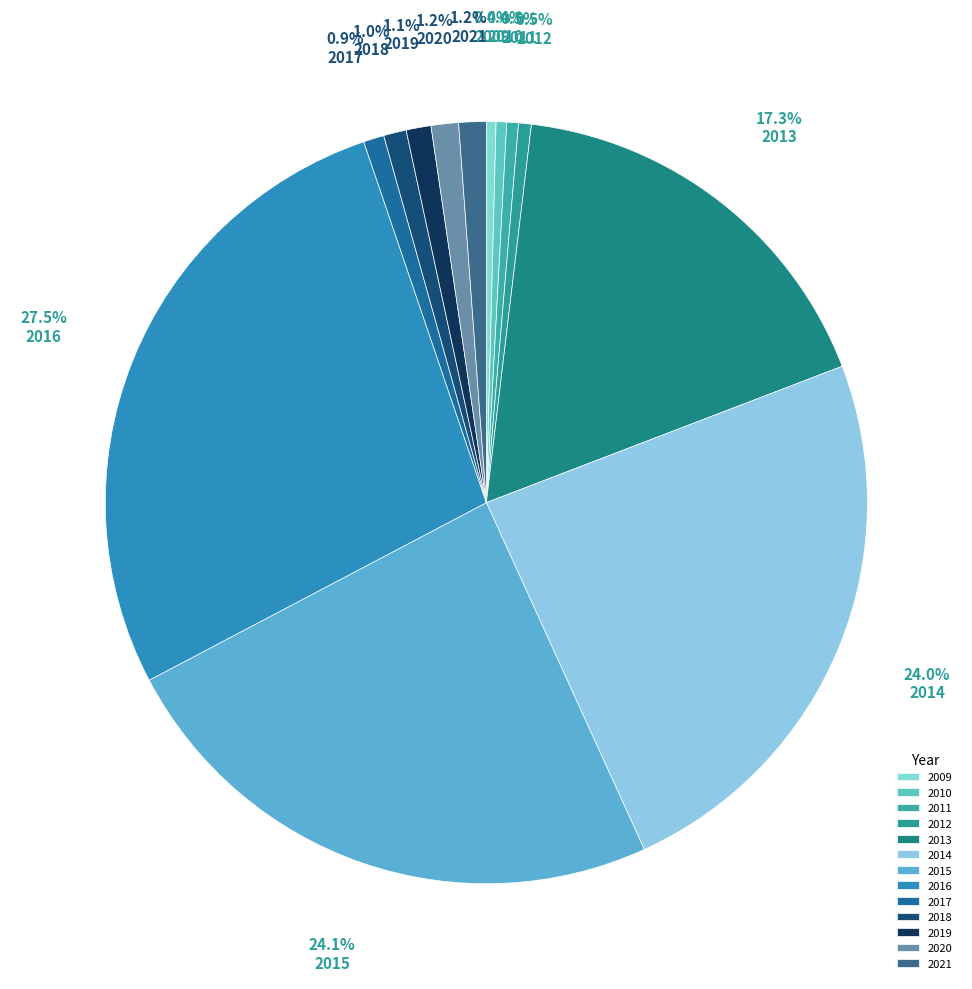

Which category has the smallest portion of the pie?

2009